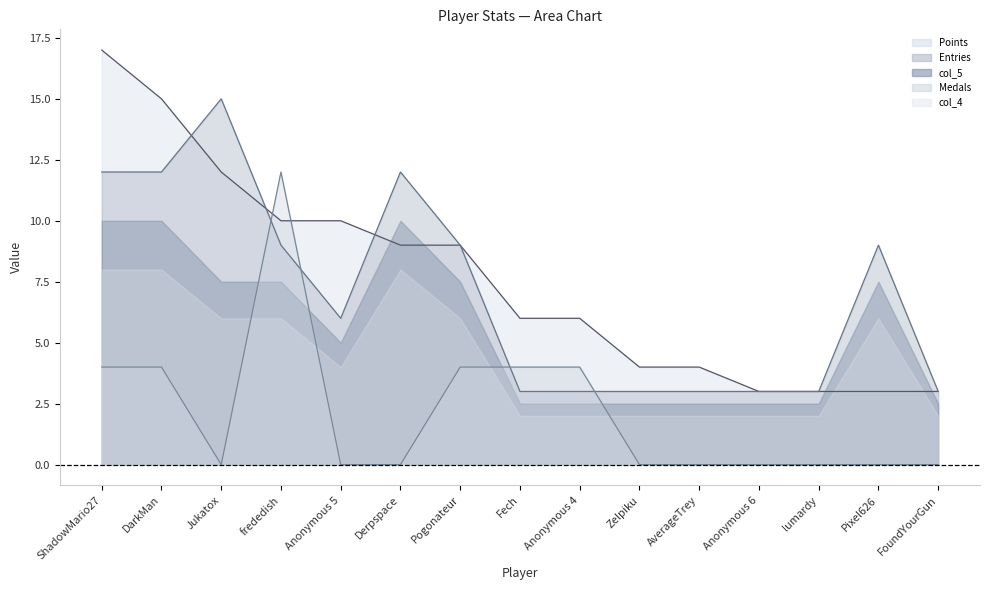

At which category is the sum across all series the highest?

ShadowMario27